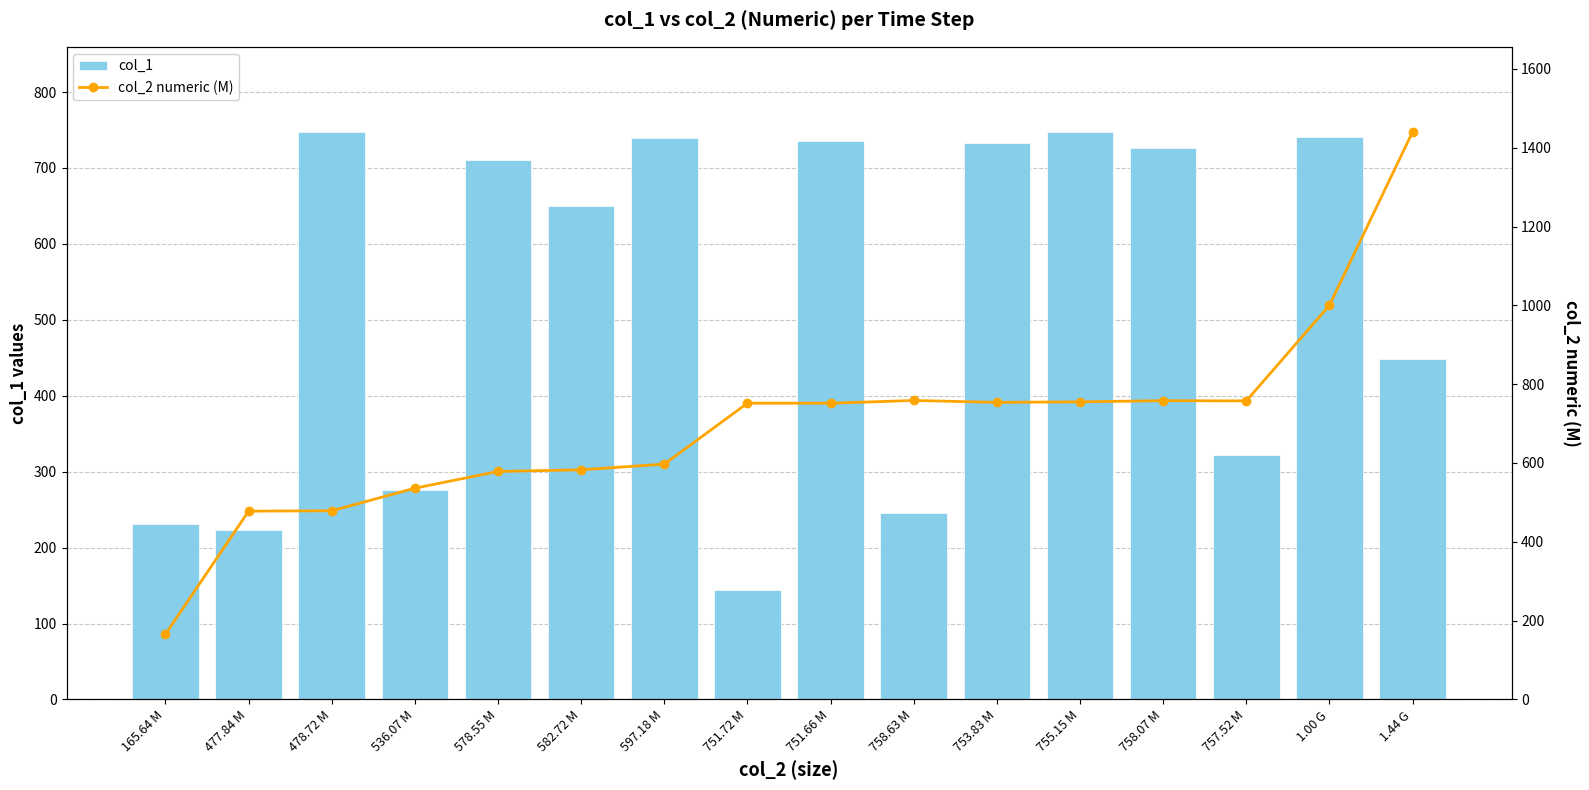

What is the difference between the maximum and minimum values in the col_2 numeric (M) series?

1274.4